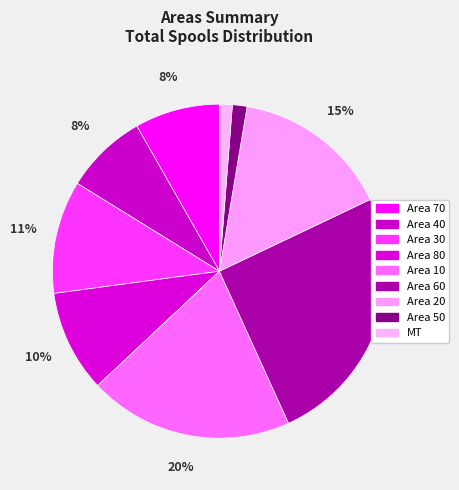

What percentage do Area 30 and Area 60 together represent?

36.2%